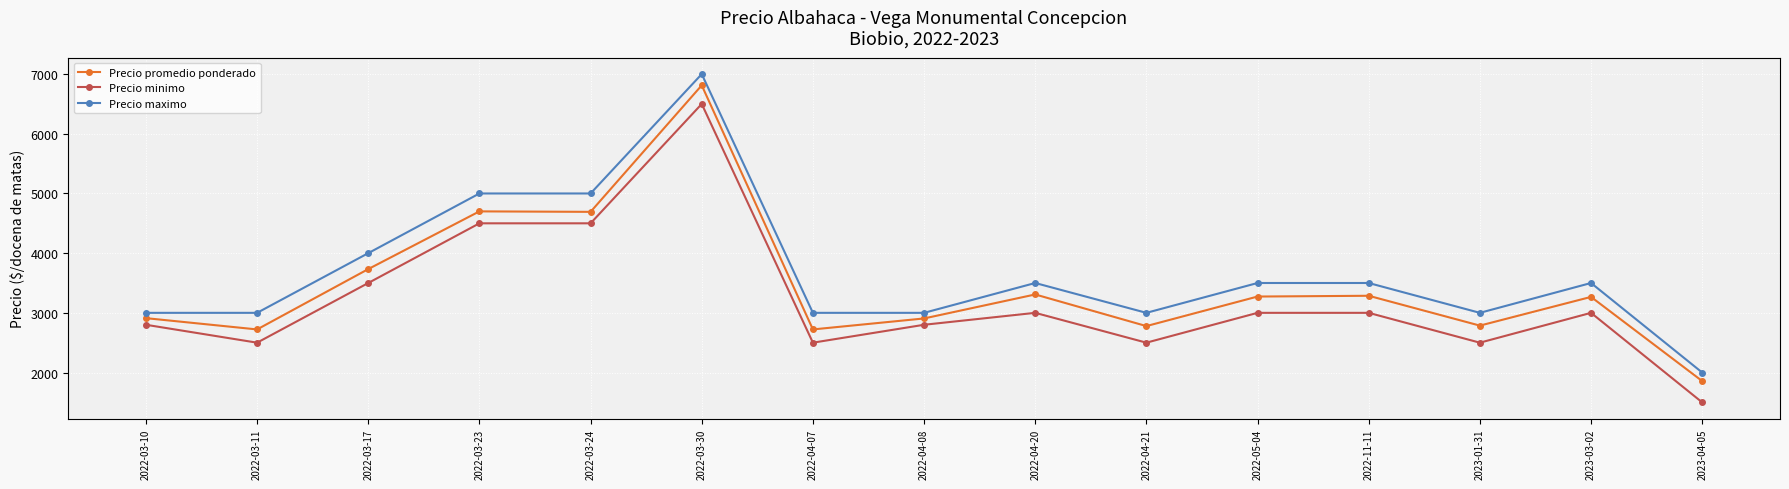

Count the number of categories in the chart.

15